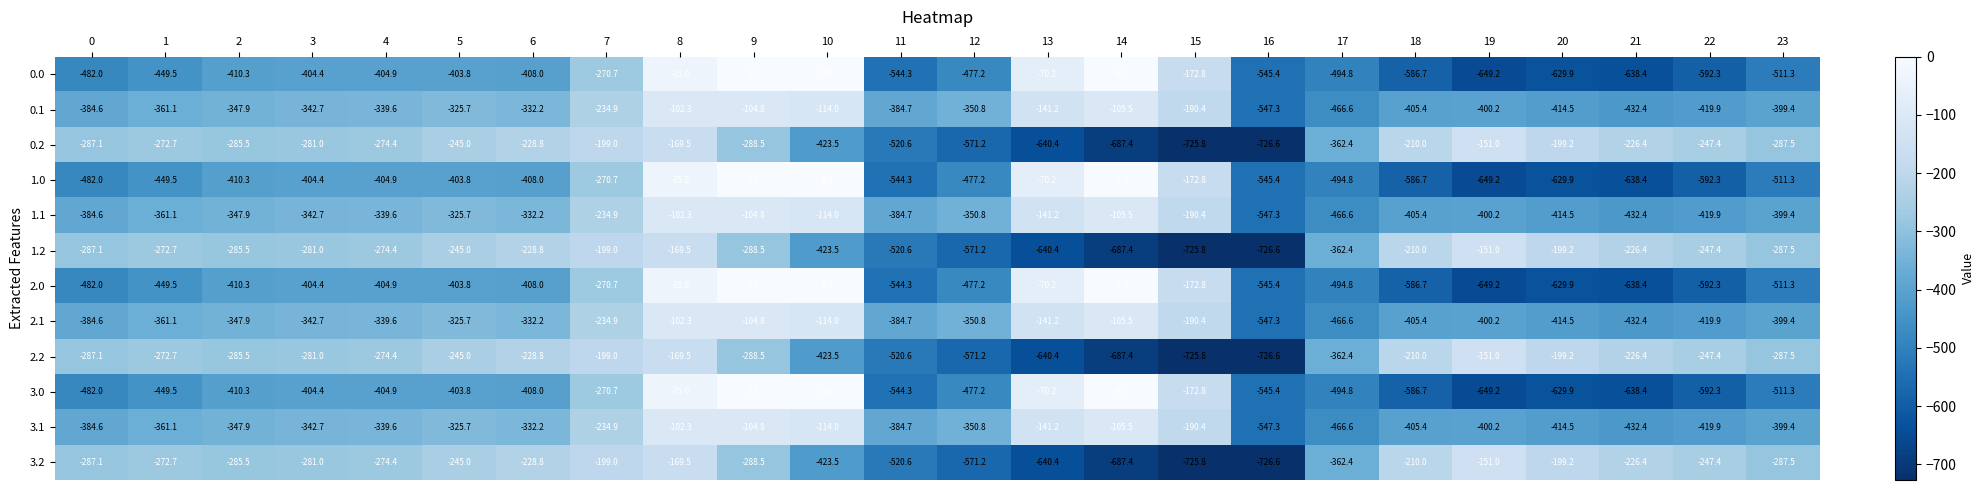

Count the number of data series in this chart.

12